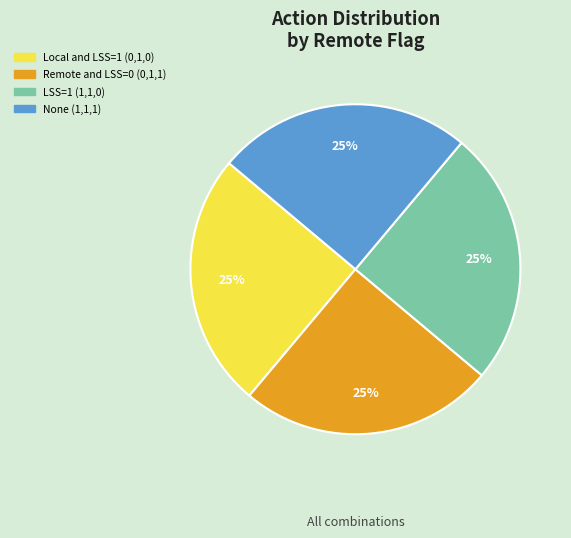

To the nearest percent, what is the average slice percentage?

25%